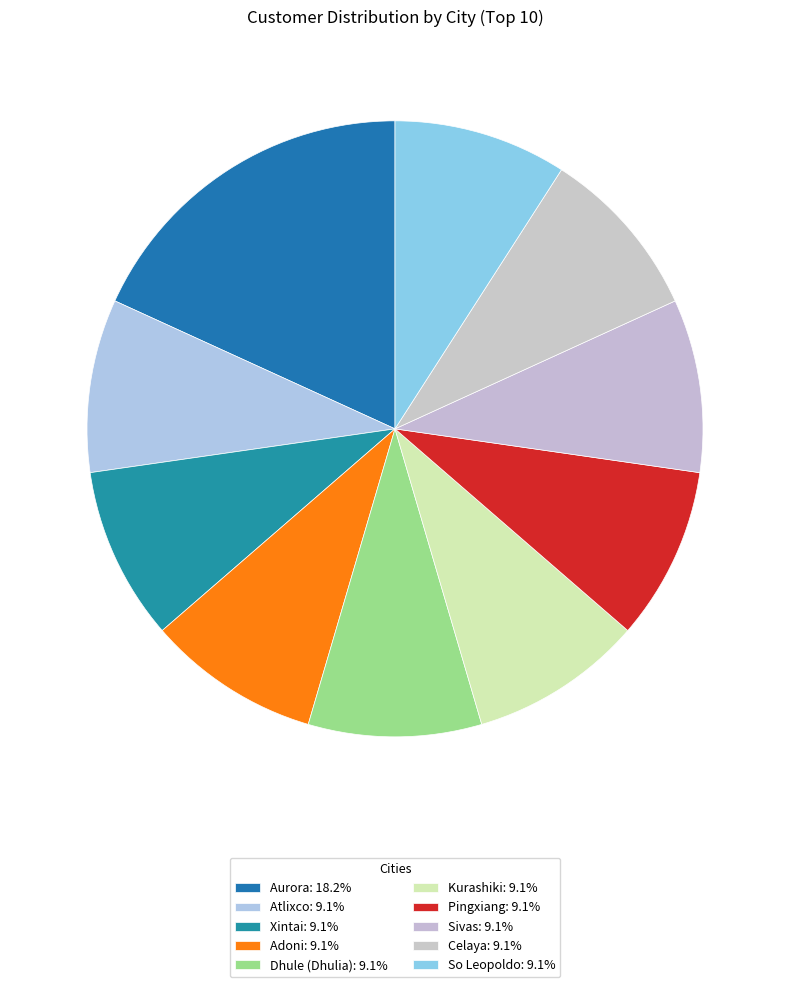

What is the largest slice in the pie chart?

Aurora